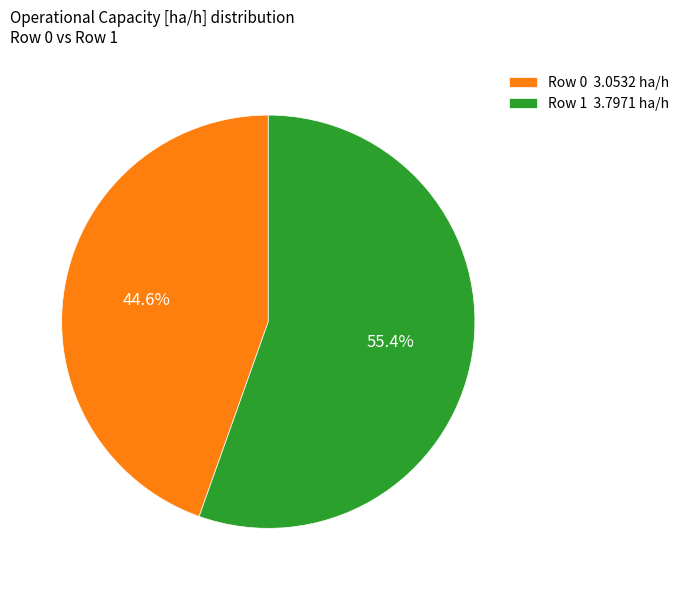

Is the sum of Row 0 and Row 1 greater than half?

Yes